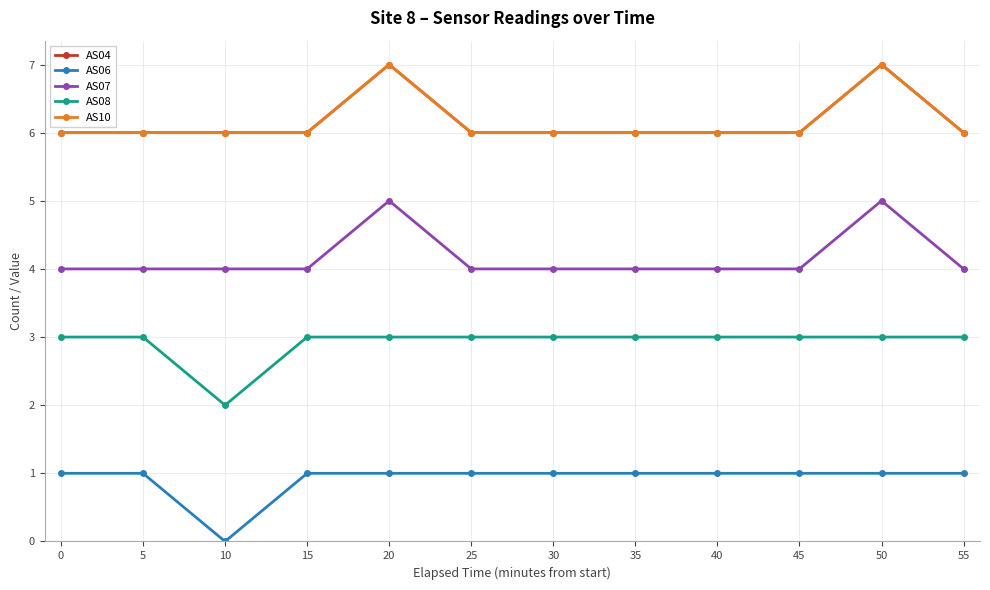

True or false: AS07 and AS06 intersect in this chart.

False